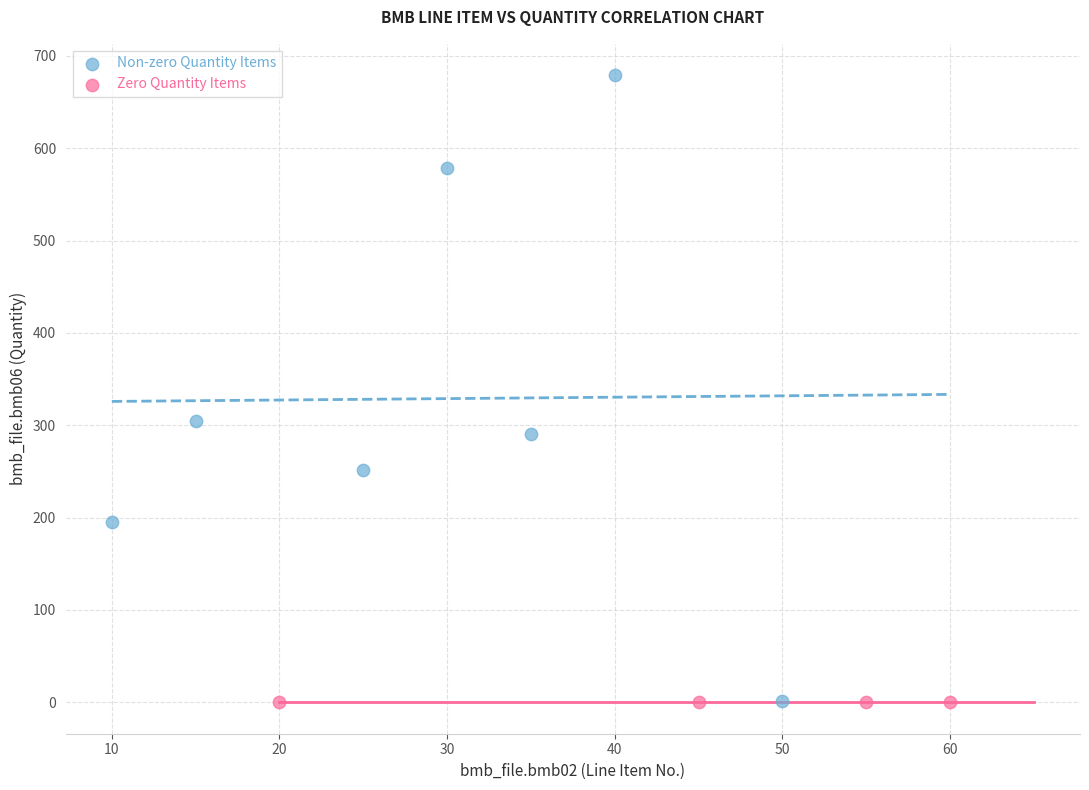

Which series reaches the maximum Y coordinate?

Non-zero Quantity Items